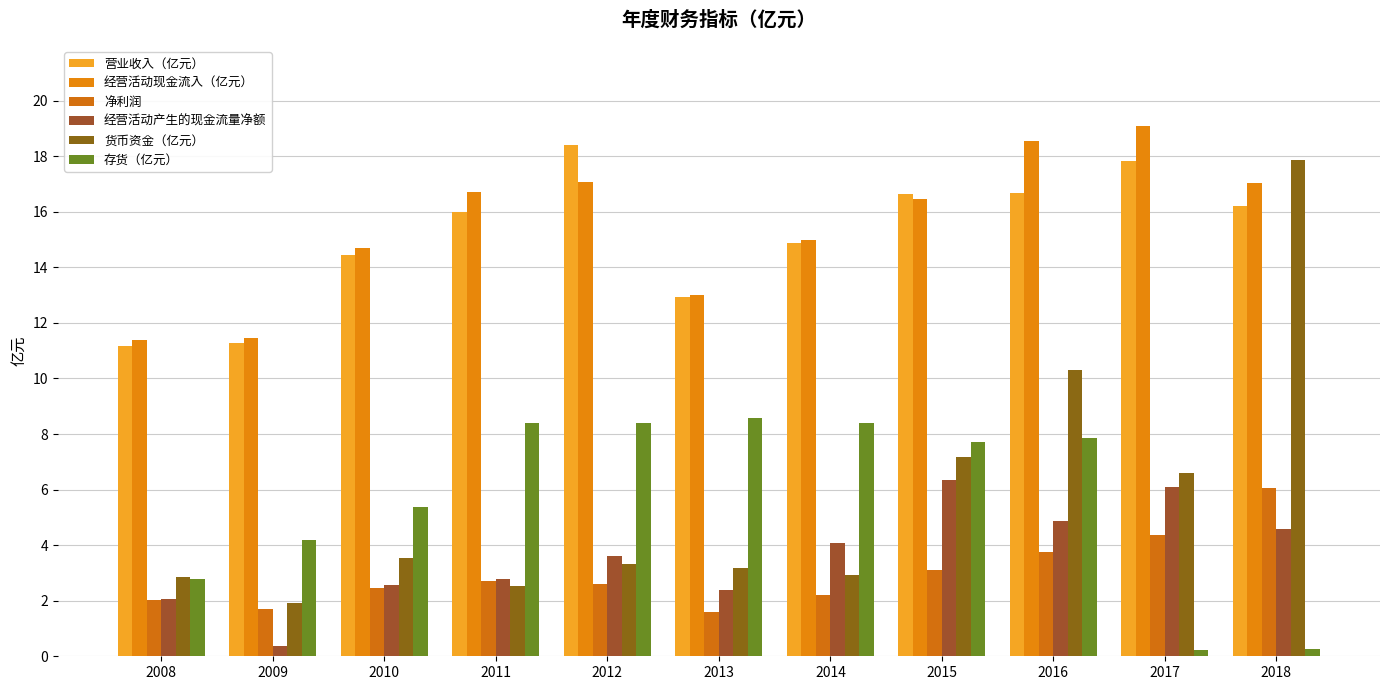

Are the bars horizontal?

No